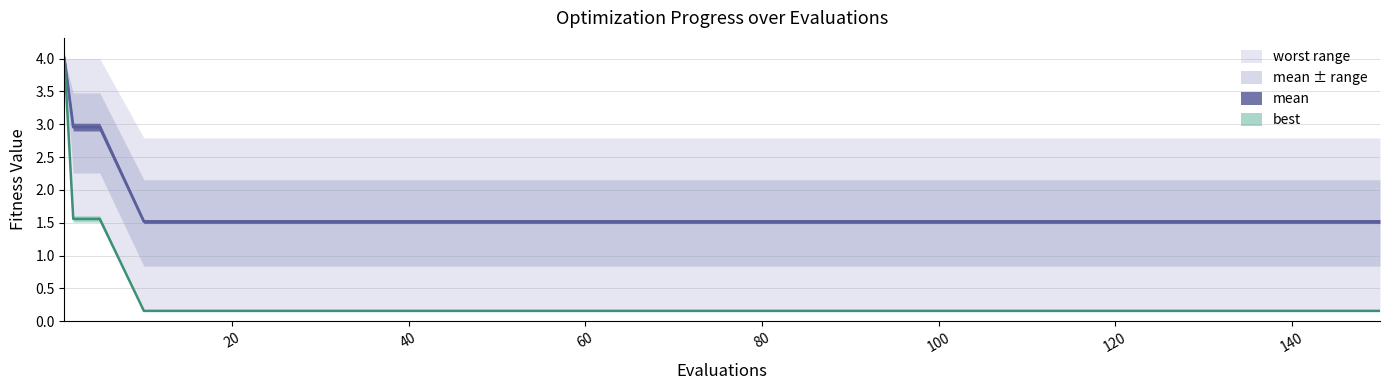

What is the highest value of the mean series?

4.0